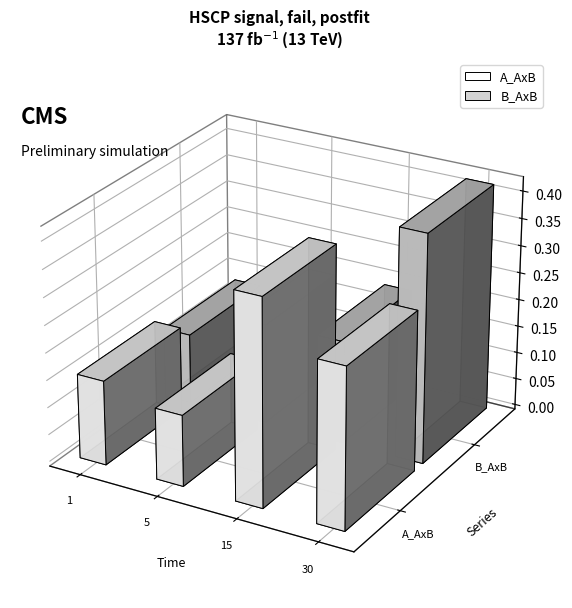

How many bars are there in total?

8